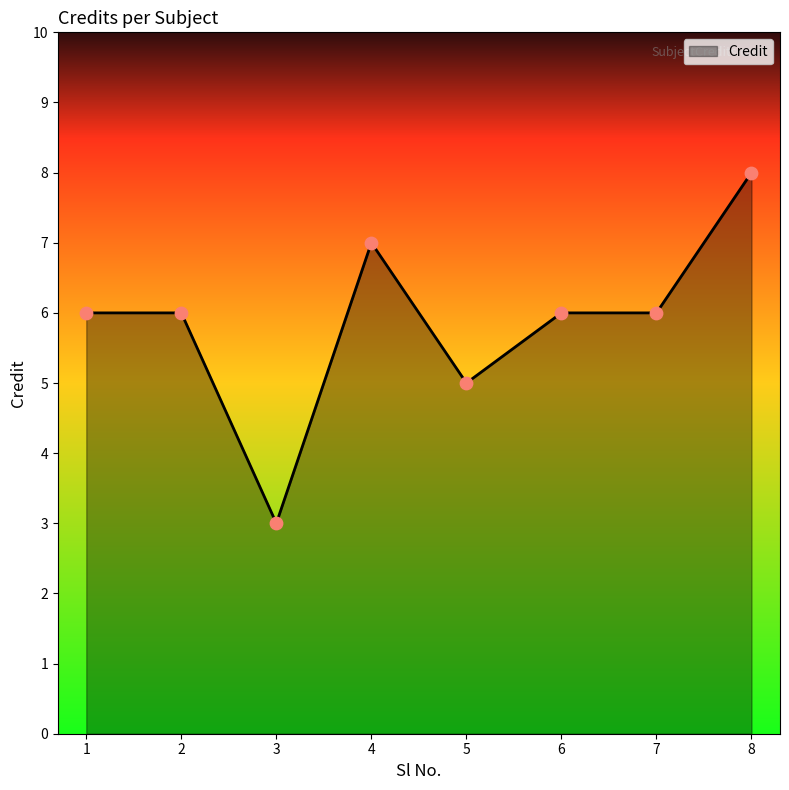

What is the change in value from 5 to 6?

+1